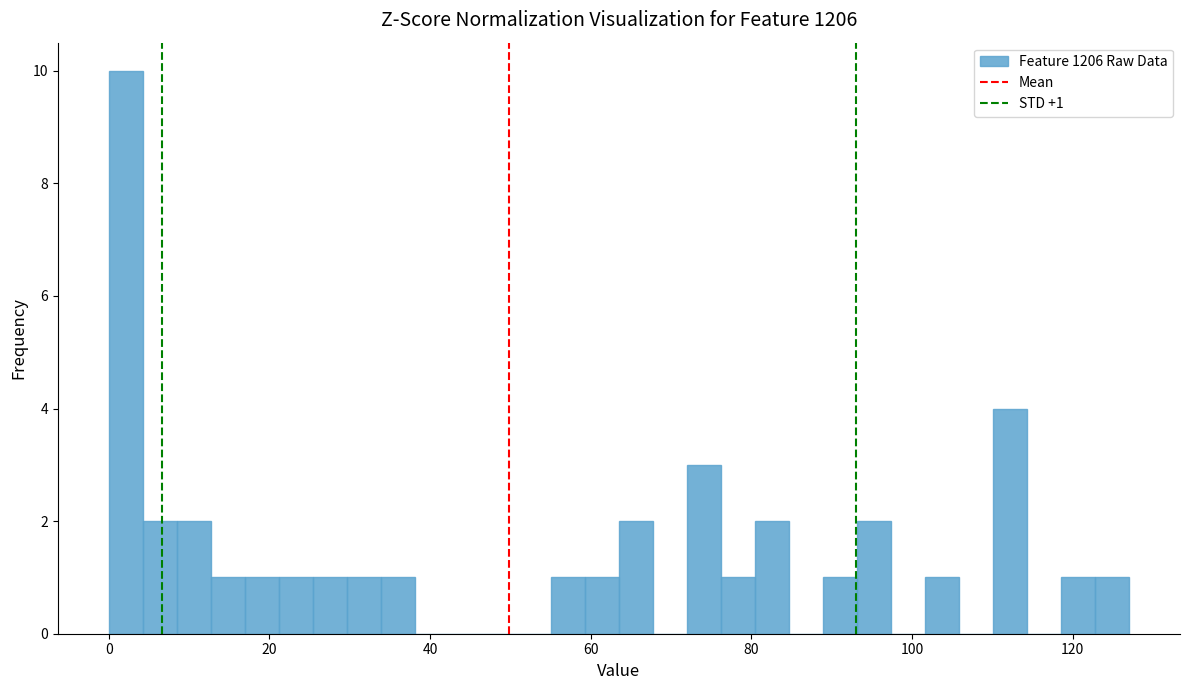

Read against the x-axis, roughly where is the centre of the tallest bar?

2